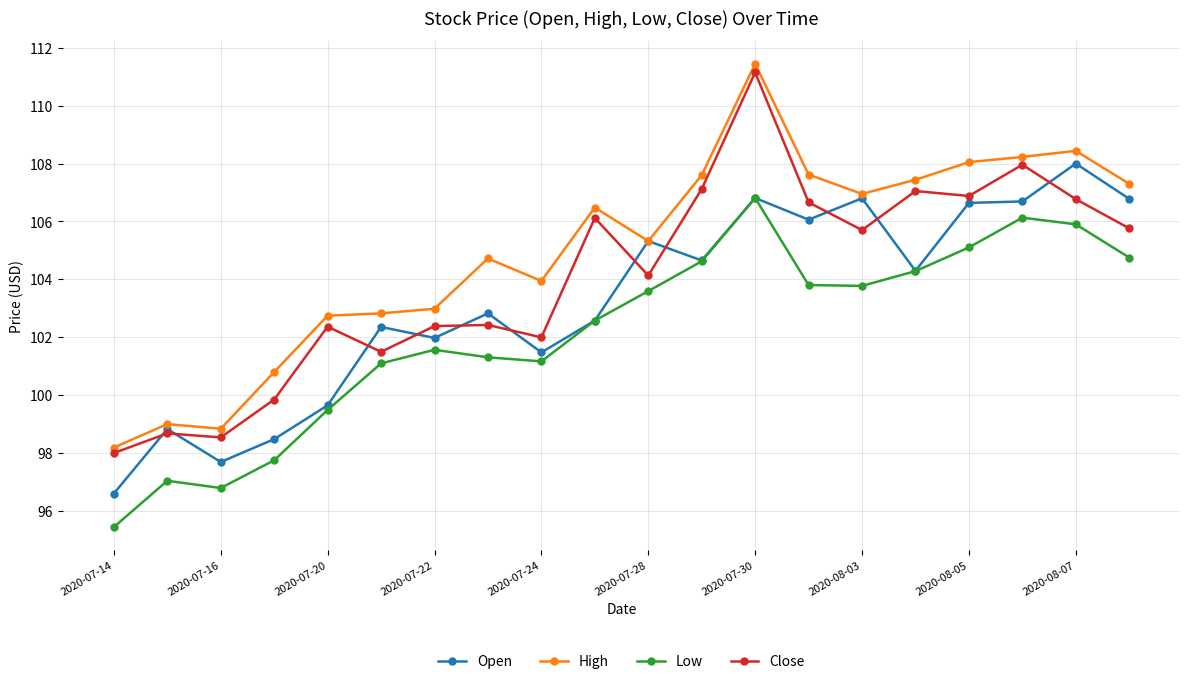

Rank the series by their average value, from highest to lowest.

High, Close, Open, Low